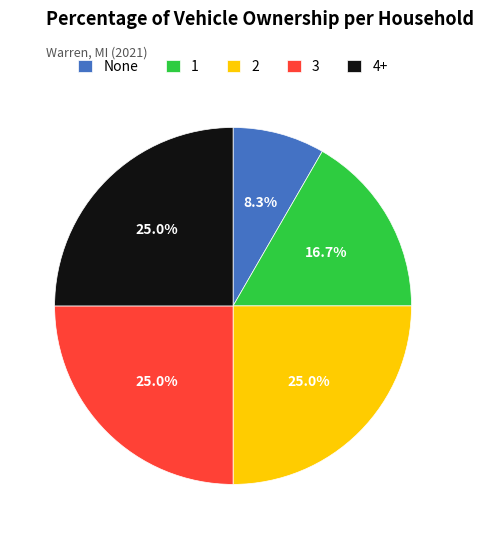

To the nearest percent, what is the difference between the largest and smallest slice percentages?

17%